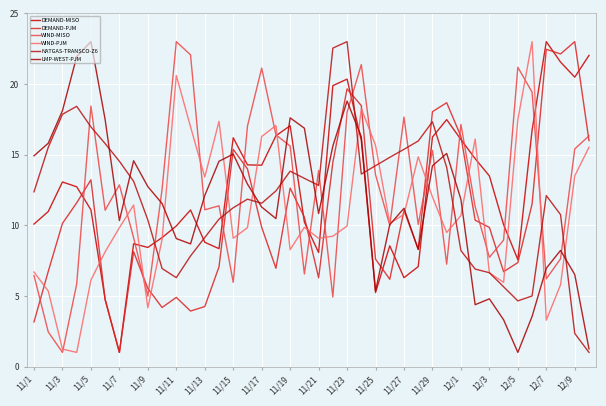

After their last crossing, which series has the higher values: NATGAS-TRANSCO-Z6 or WIND-PJM?

WIND-PJM